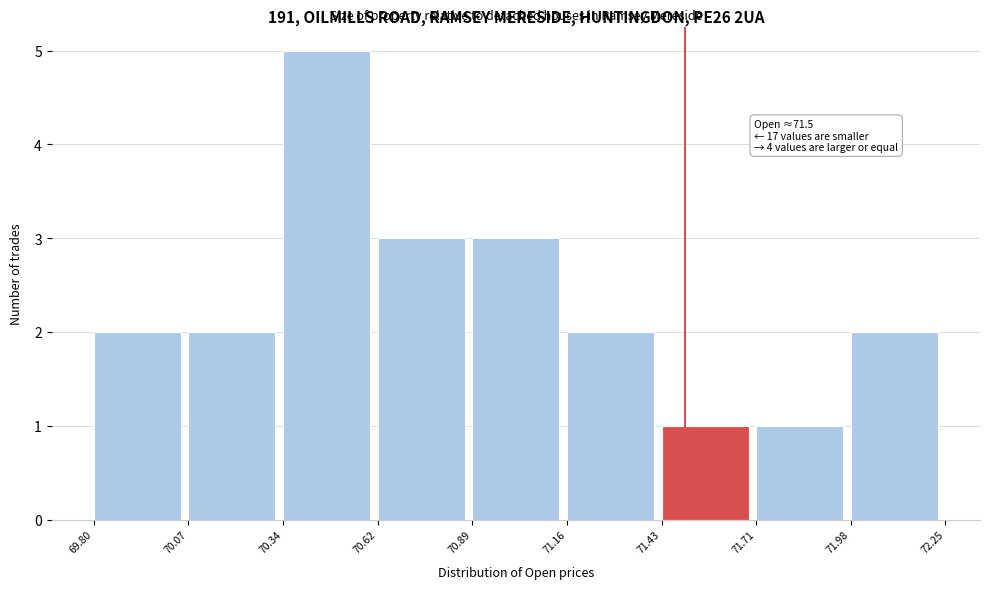

Which range on the x-axis has the tallest bar?

70.34 to 70.62